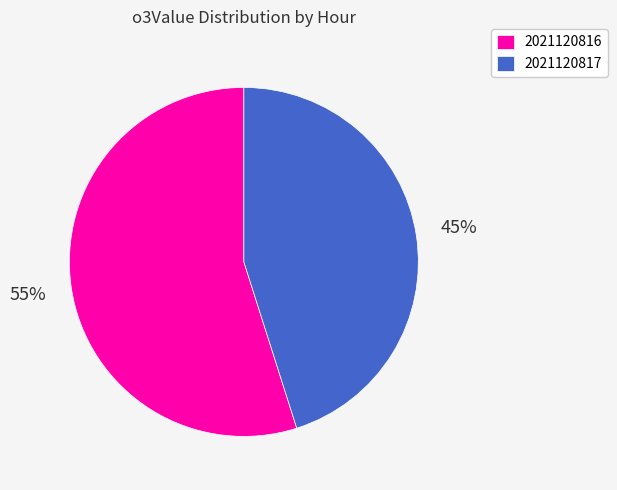

The 2021120816 slice represents 55% of the pie. True or false?

True